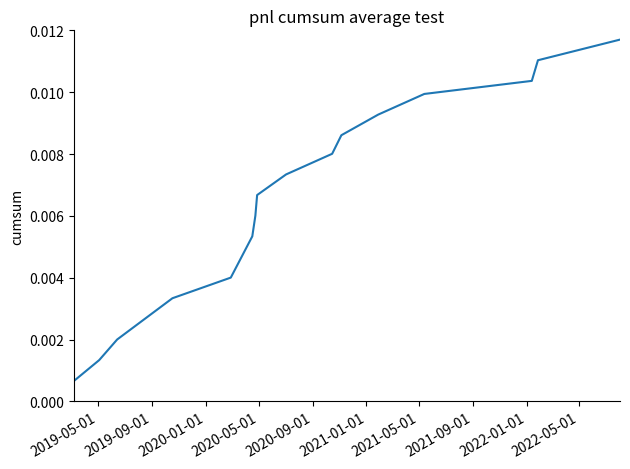

Is this an area chart (filled region under the line)?

No